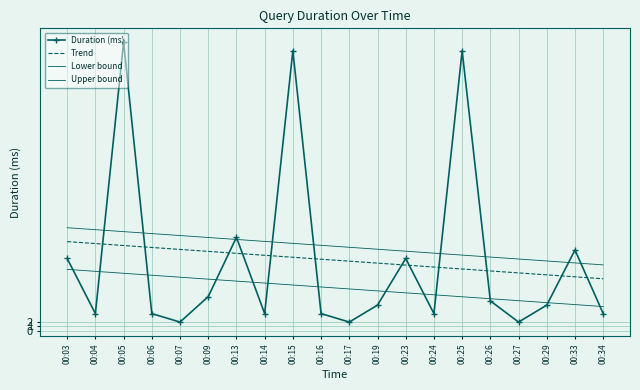

At which category is the sum across all series the highest?

00:05